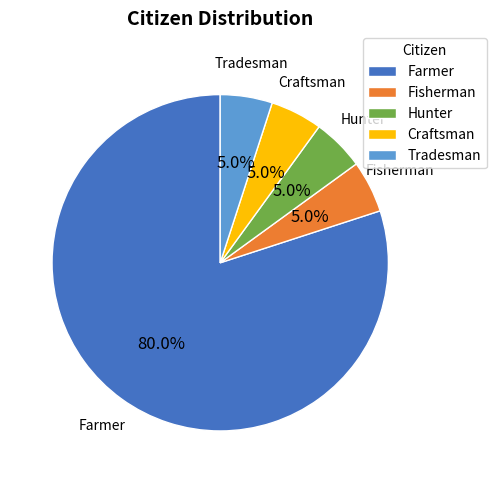

How many segments does this pie chart have?

5